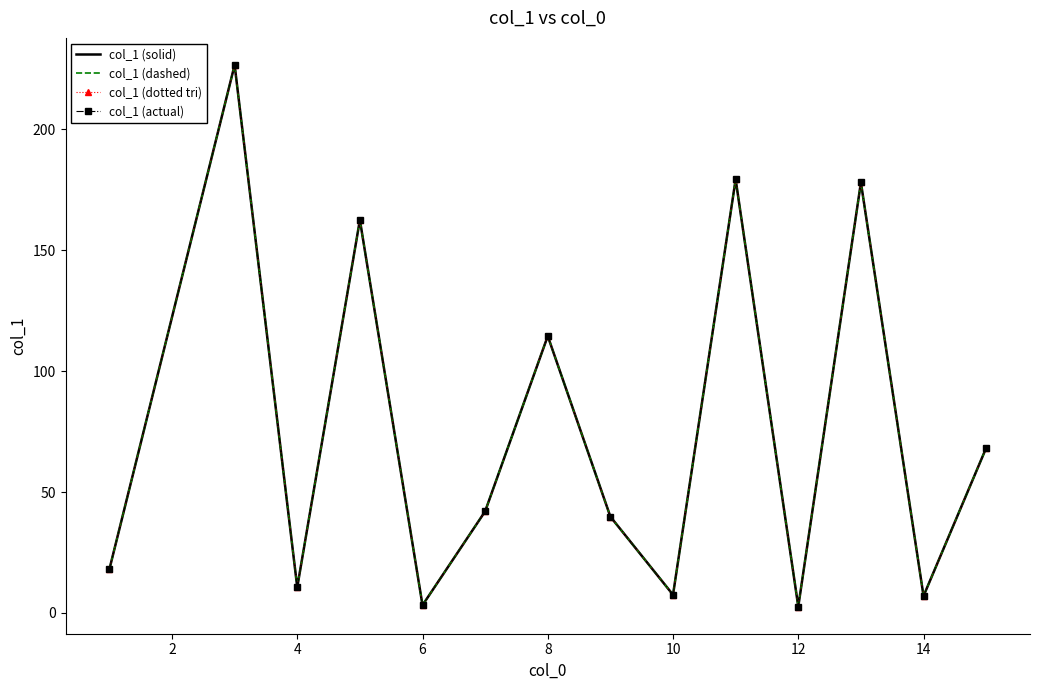

What is the average value of the col_1 (solid) series?

75.7